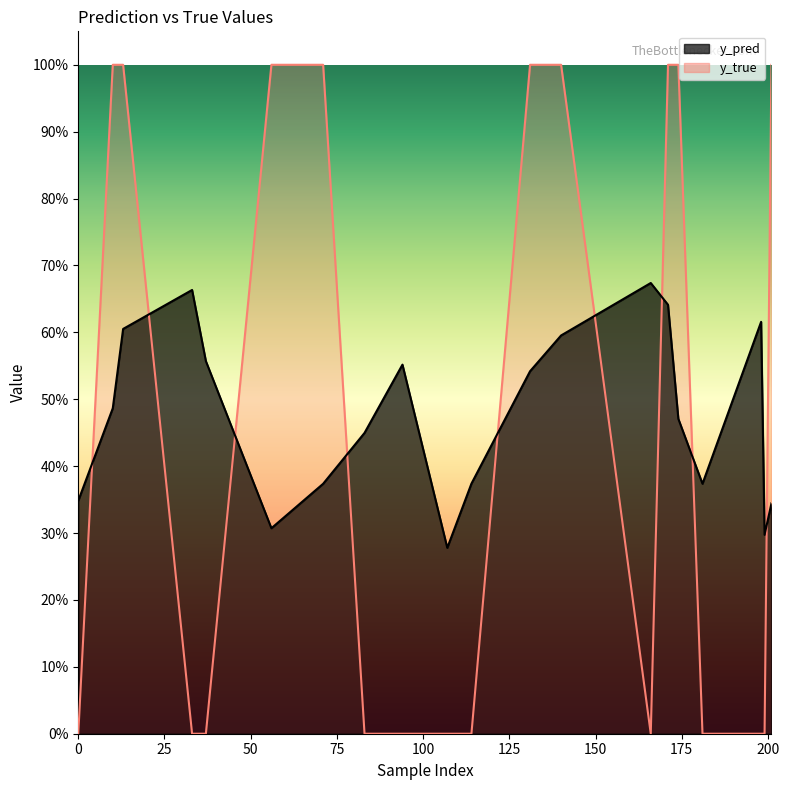

Reading right to left, what are all the values shown in this chart?

y_pred: 201=0.3	199=0.3	198=0.6	181=0.4	174=0.5	171=0.6	166=0.7	140=0.6	131=0.5	114=0.4	107=0.3	94=0.6	83=0.4	71=0.4	56=0.3	37=0.6	33=0.7	13=0.6	10=0.5	0=0.3
y_true: 201=1.0	199=0.0	198=0.0	181=0.0	174=1.0	171=1.0	166=0.0	140=1.0	131=1.0	114=0.0	107=0.0	94=0.0	83=0.0	71=1.0	56=1.0	37=0.0	33=0.0	13=1.0	10=1.0	0=0.0